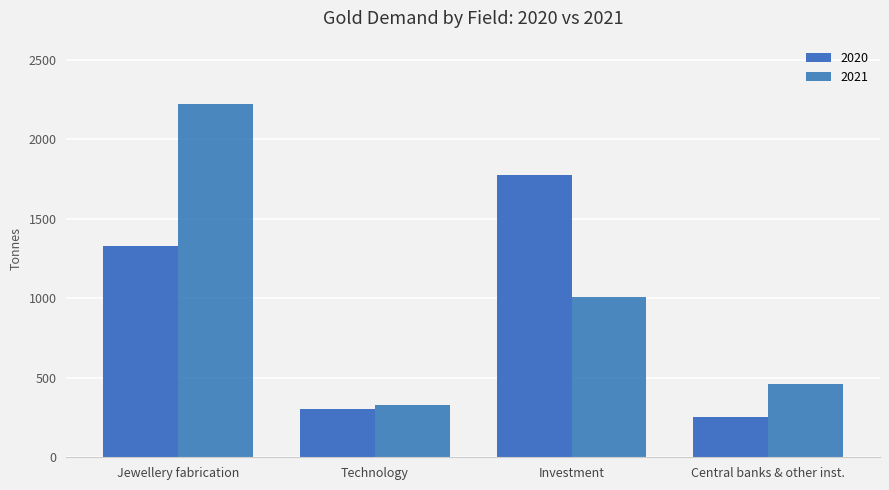

What is the label of the 3rd bar from the left?

Investment